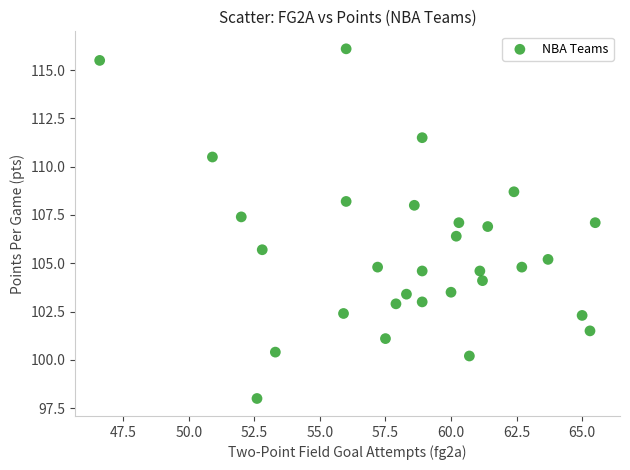

What is the range of Y values (max minus min)?

18.1